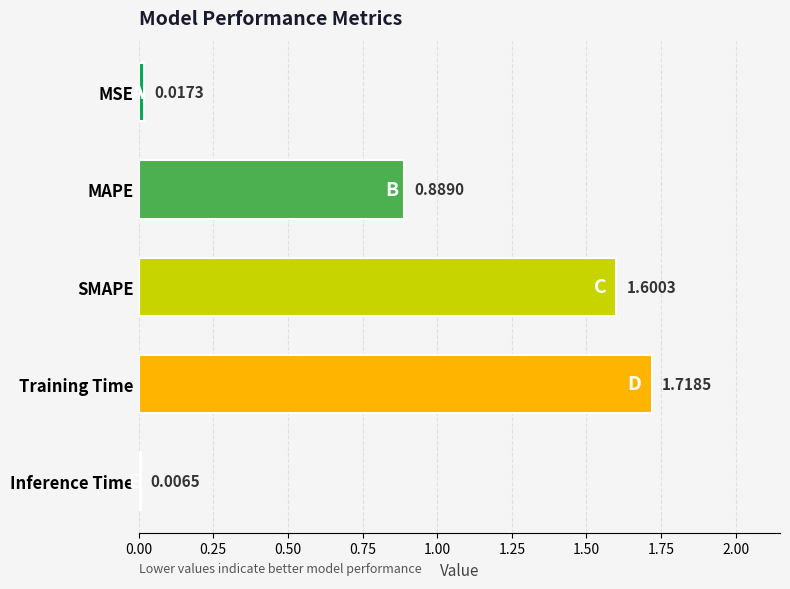

Which category has the lowest value across all series?

Inference Time